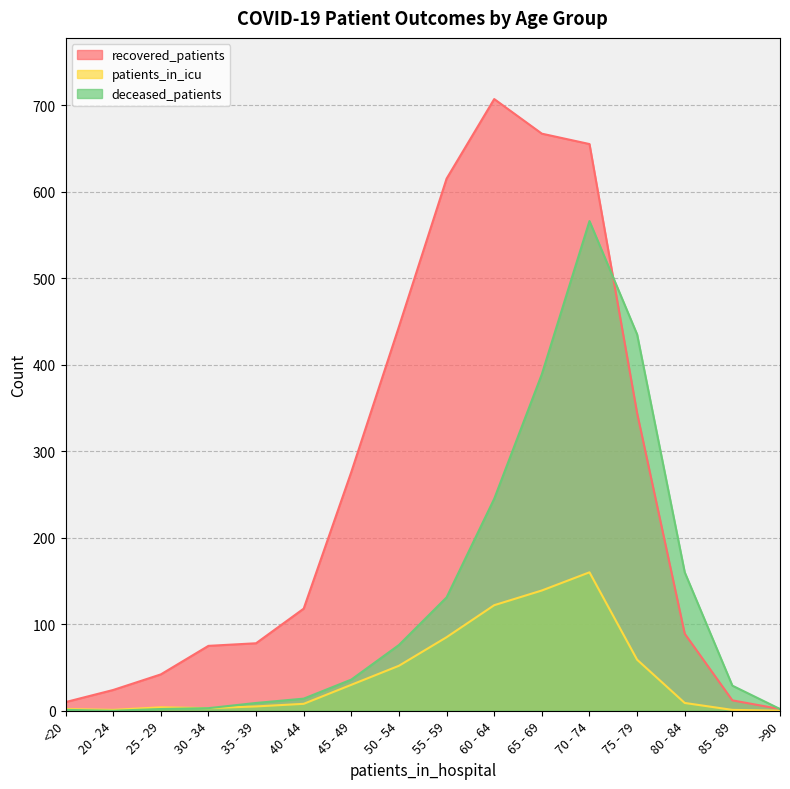

How many interior local peaks does the patients_in_icu series have?

2